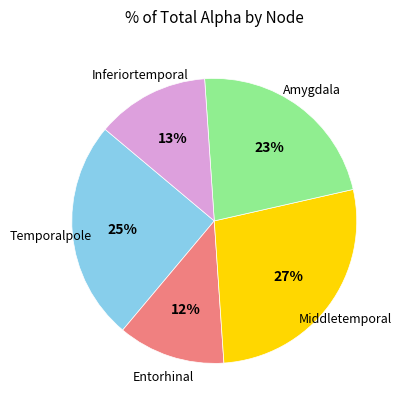

Is there any slice that represents more than half of the pie?

No